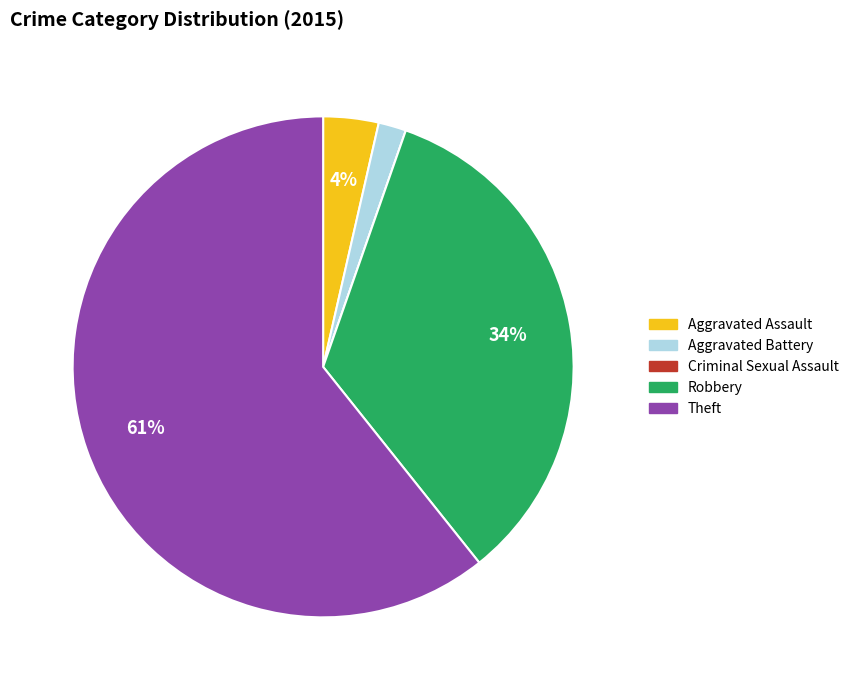

Is it true that Theft is 61% of the pie?

True